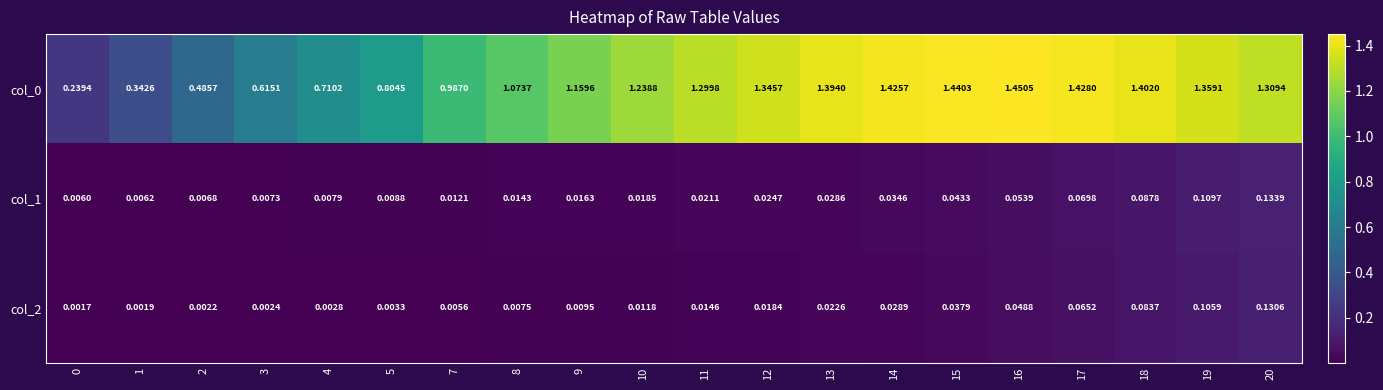

Is the value of col_0 at 3 greater than the value of col_2 at 15?

Yes